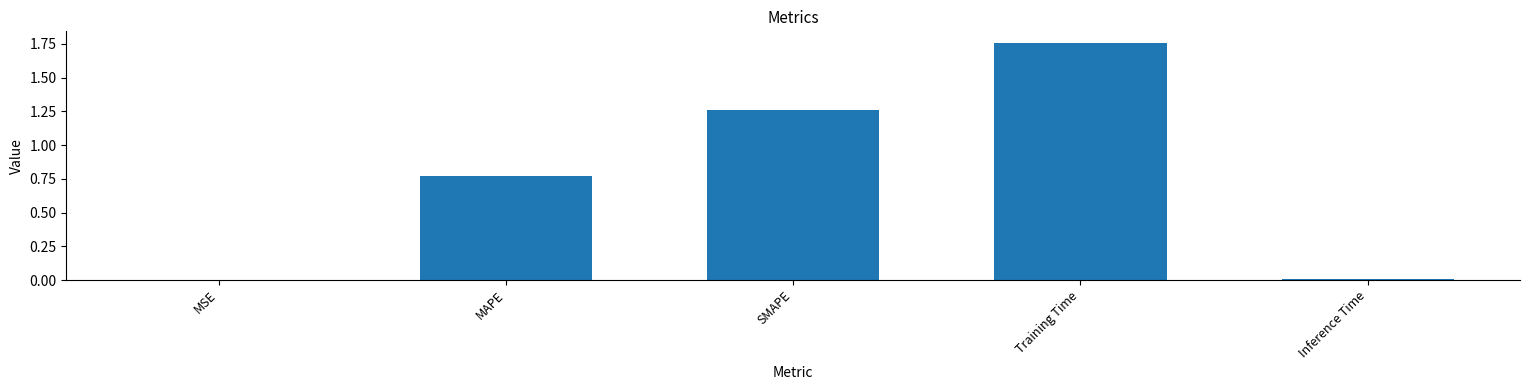

Approximately how many times larger is the value at MAPE compared to Training Time?

0.4